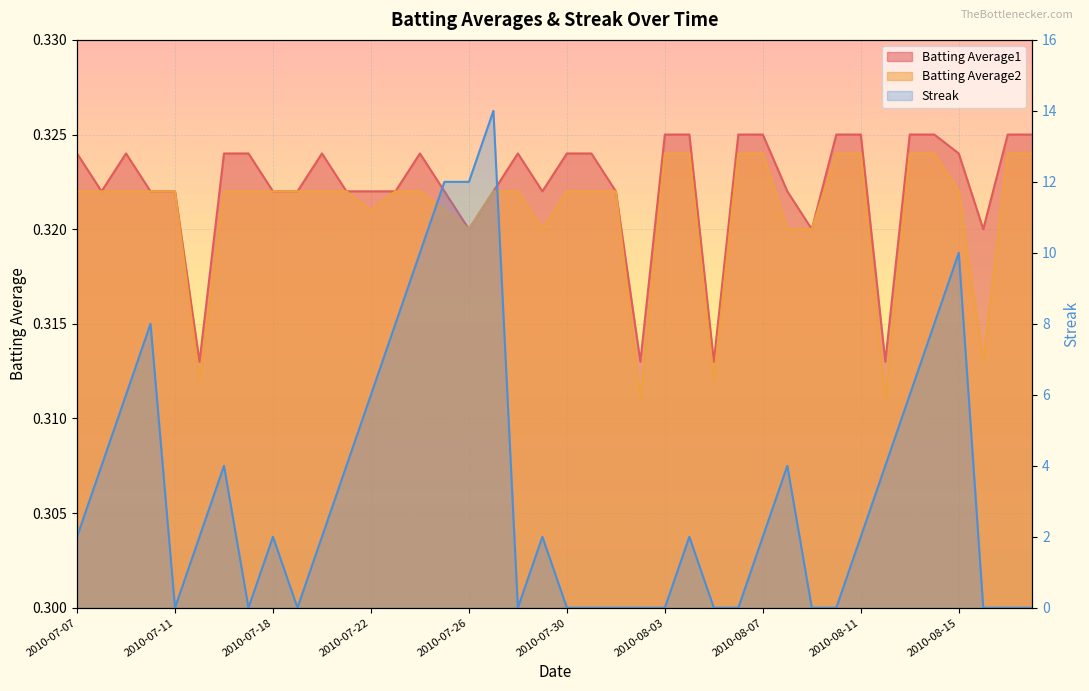

What is the value of the Batting Average2 point at the 38th from the left?

0.3